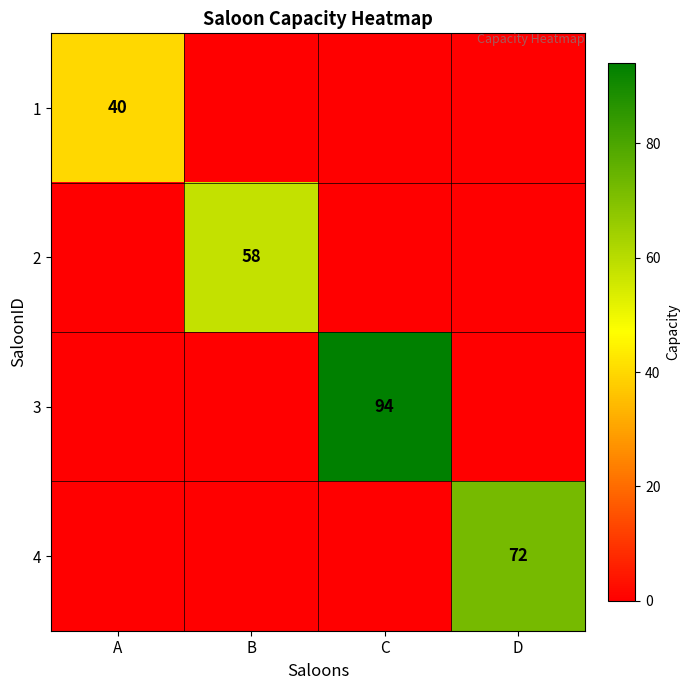

True or false: 1 has a value of 40 at A.

True